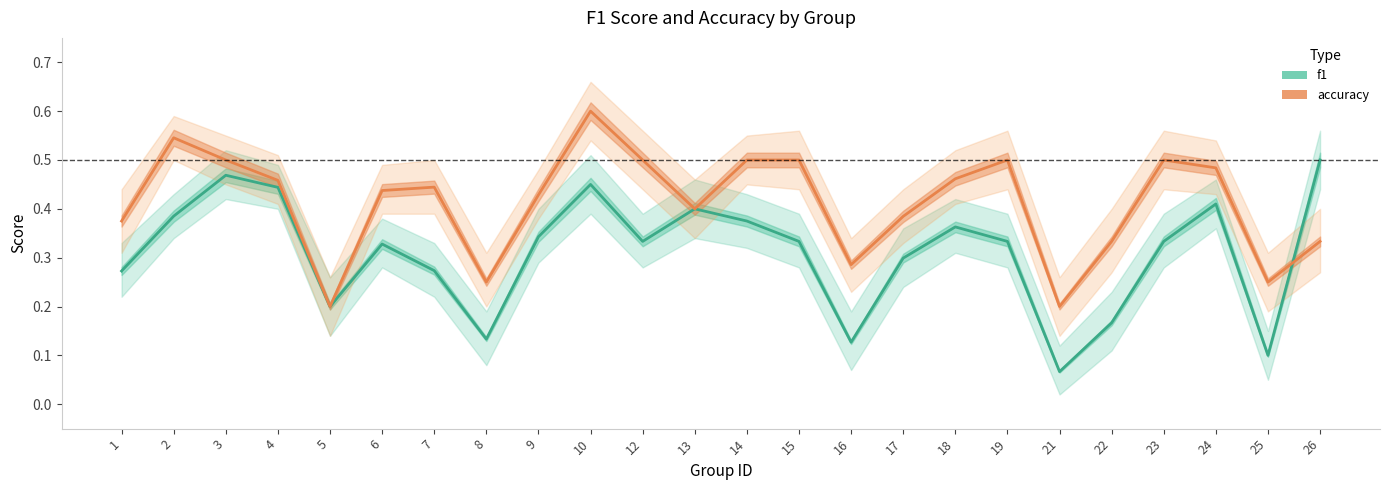

What is the maximum value shown in the chart?

0.6